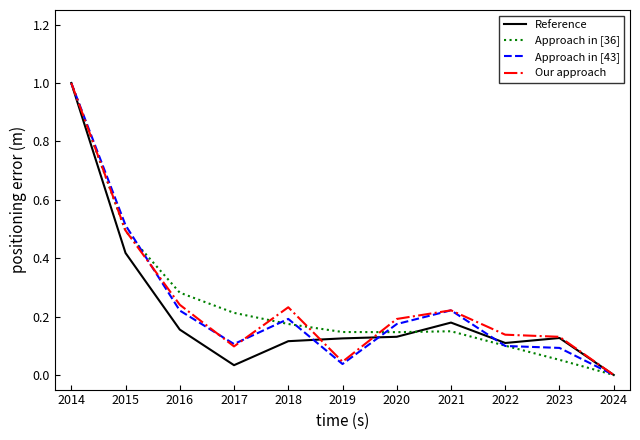

Is the value of Approach in [36] at 2014 greater than the value of Approach in [43] at 2017?

Yes